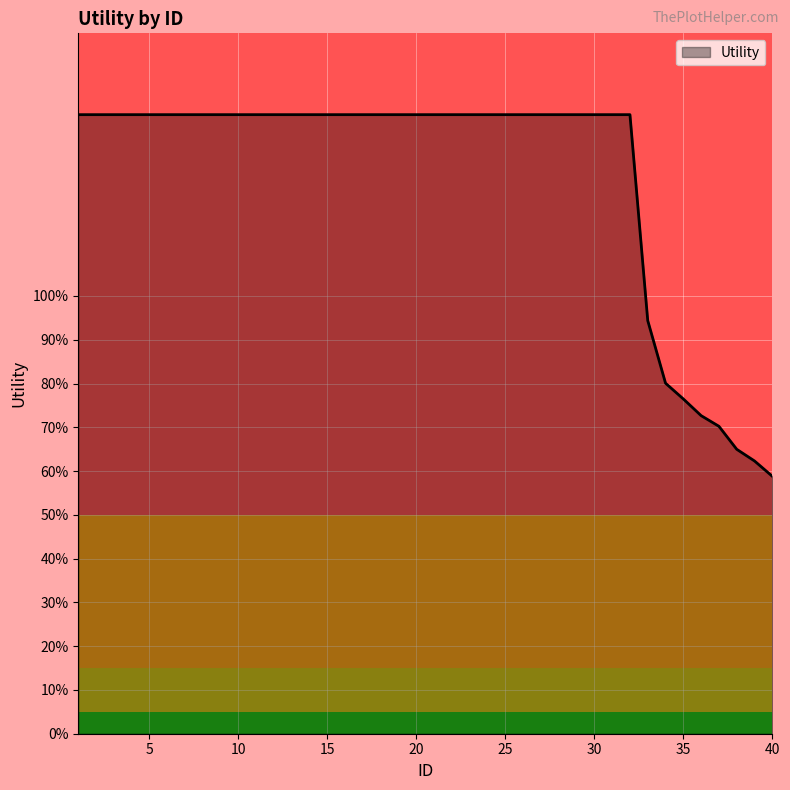

Does the chart have visible grid lines?

Yes